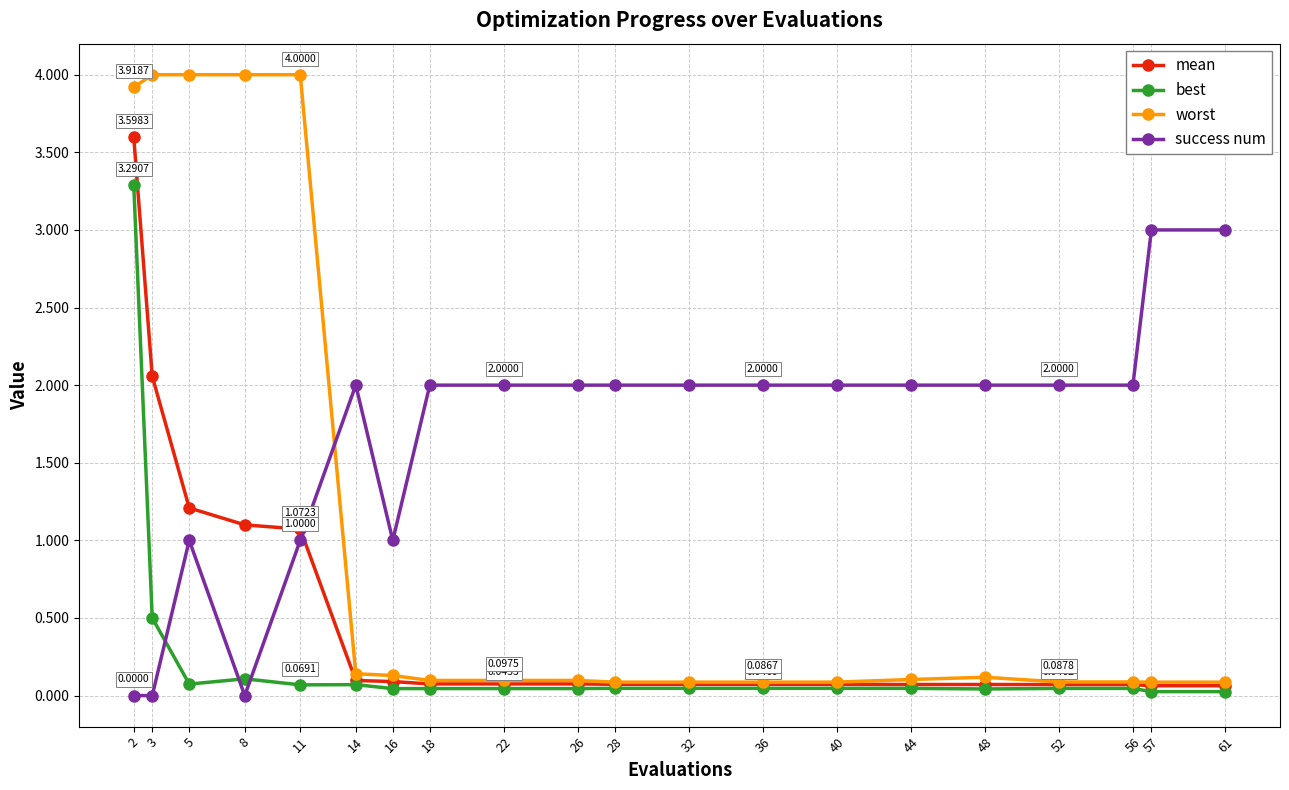

List the series in order of their overall mean, highest first.

success num, worst, mean, best